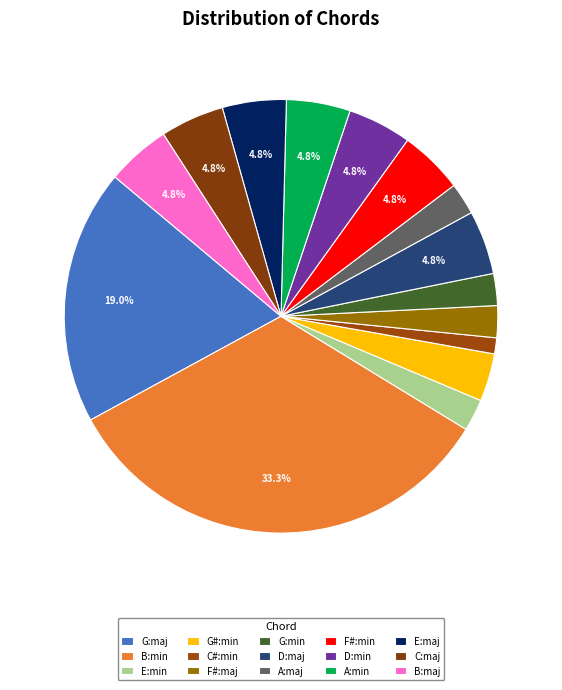

How many segments does this pie chart have?

15